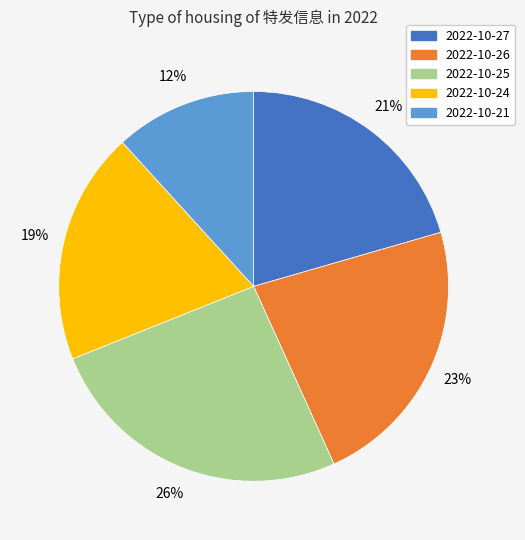

The 2022-10-25 slice represents 15% of the pie. True or false?

False